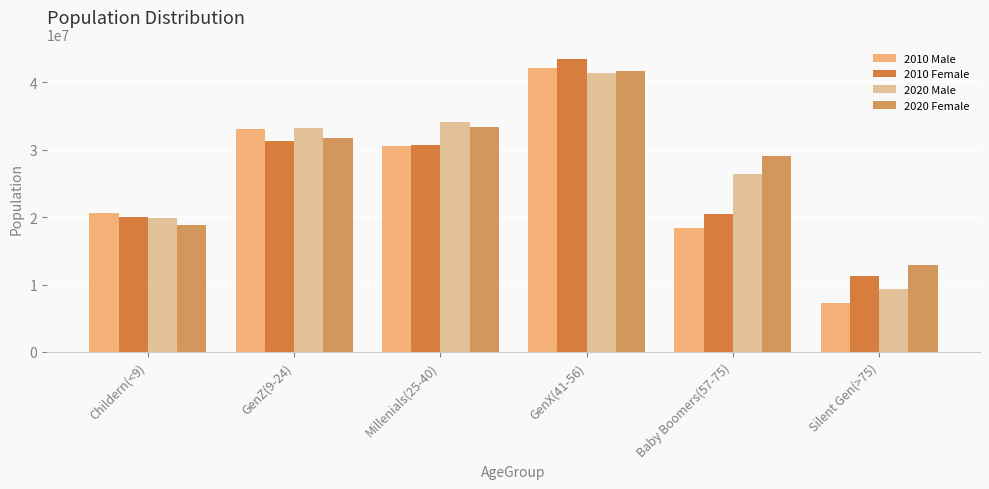

Where does the 2010 Male series first go above 30569979?

GenZ(9-24)